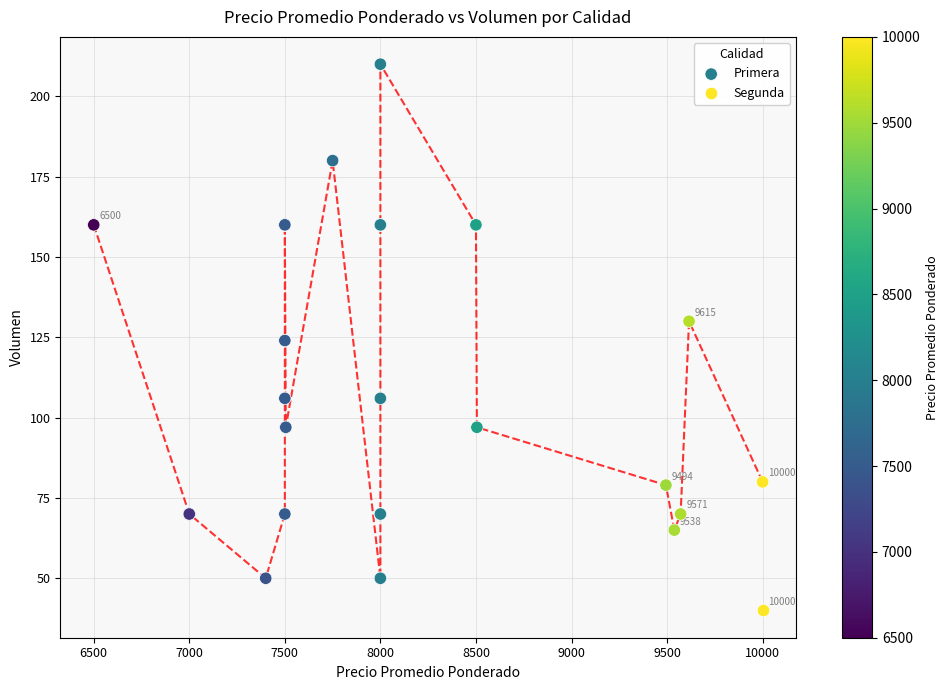

What are all the series names shown in the legend?

Primera, Segunda